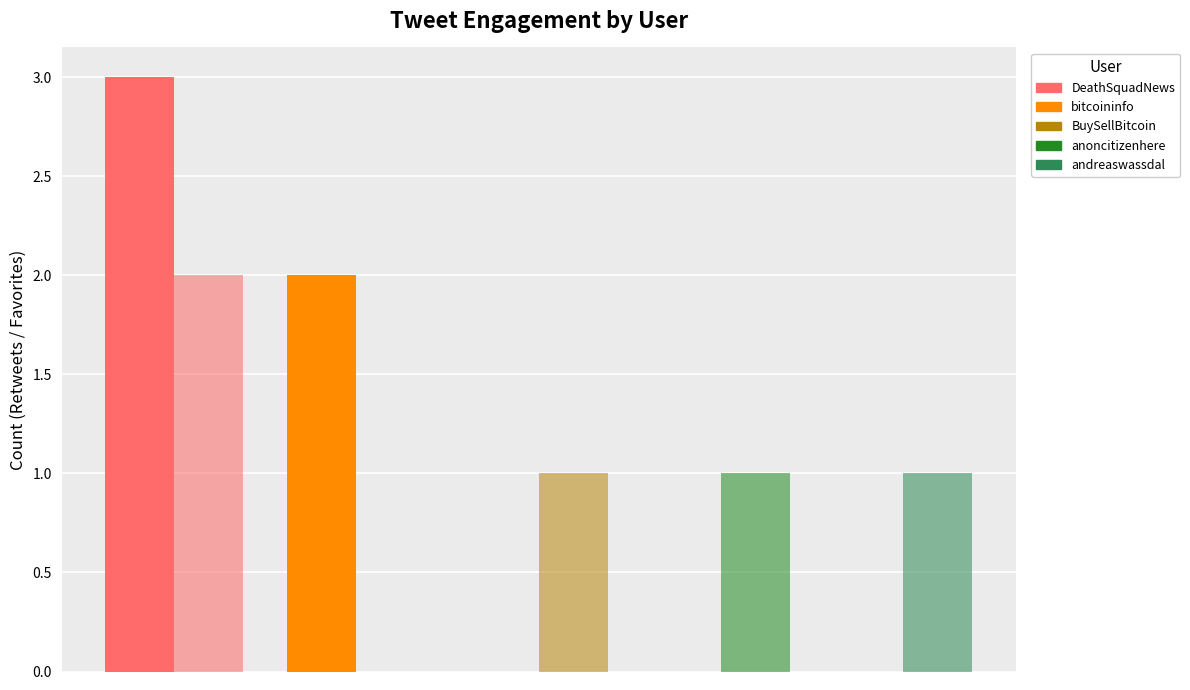

What is the sum of all favorites values?

5